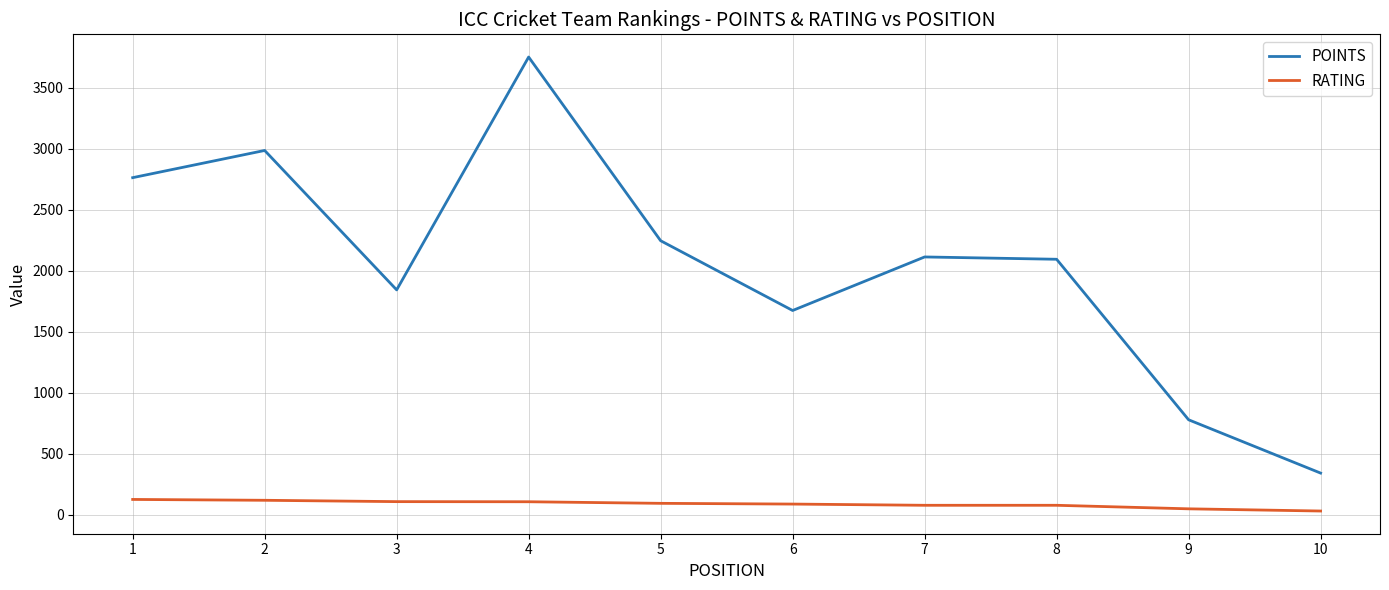

Does the chart display data point markers on the line(s)?

No